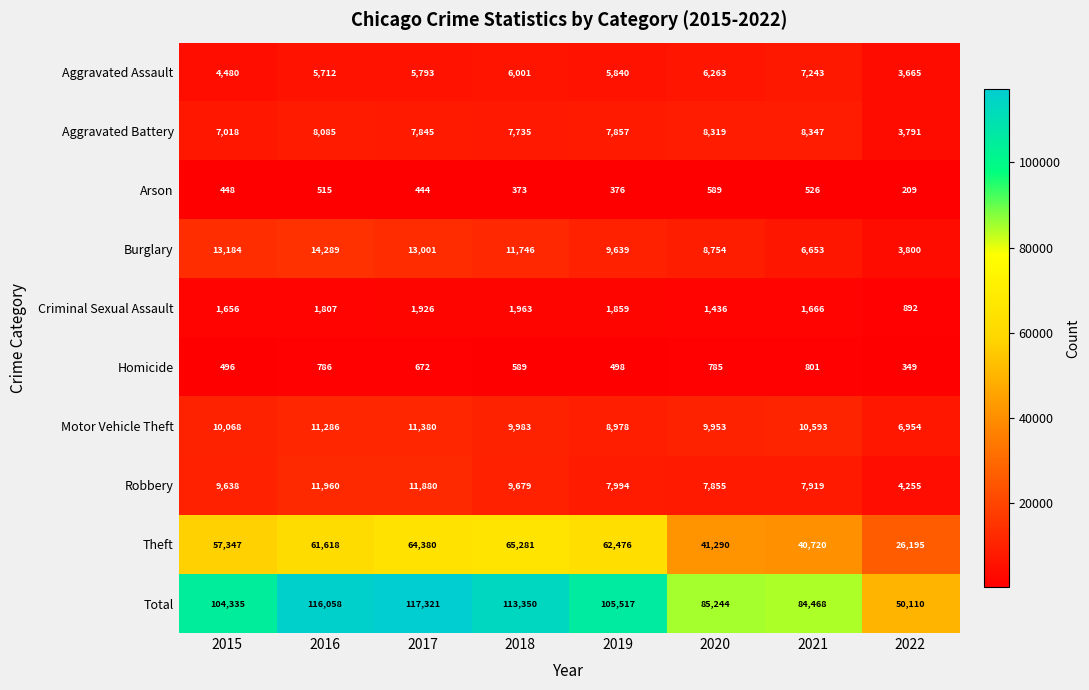

List the series in order of their peak value, highest first.

Total, Theft, Burglary, Robbery, Motor Vehicle Theft, Aggravated Battery, Aggravated Assault, Criminal Sexual Assault, Homicide, Arson